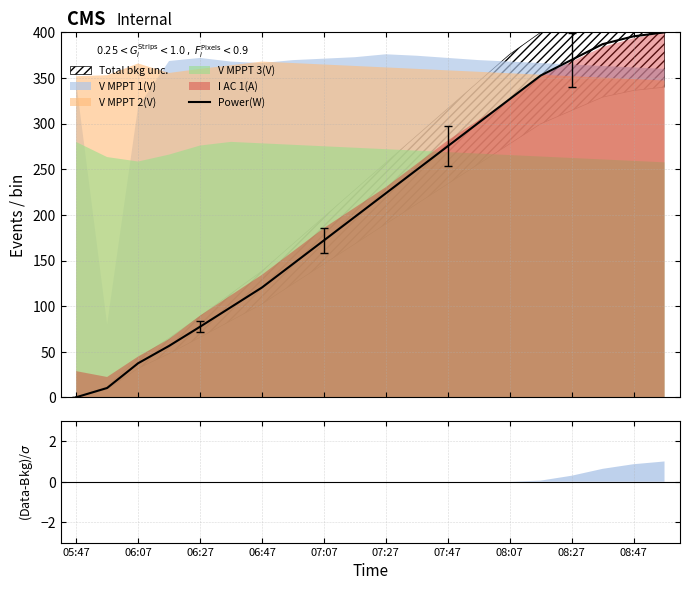

What is the maximum value for Power(W)?

400.0